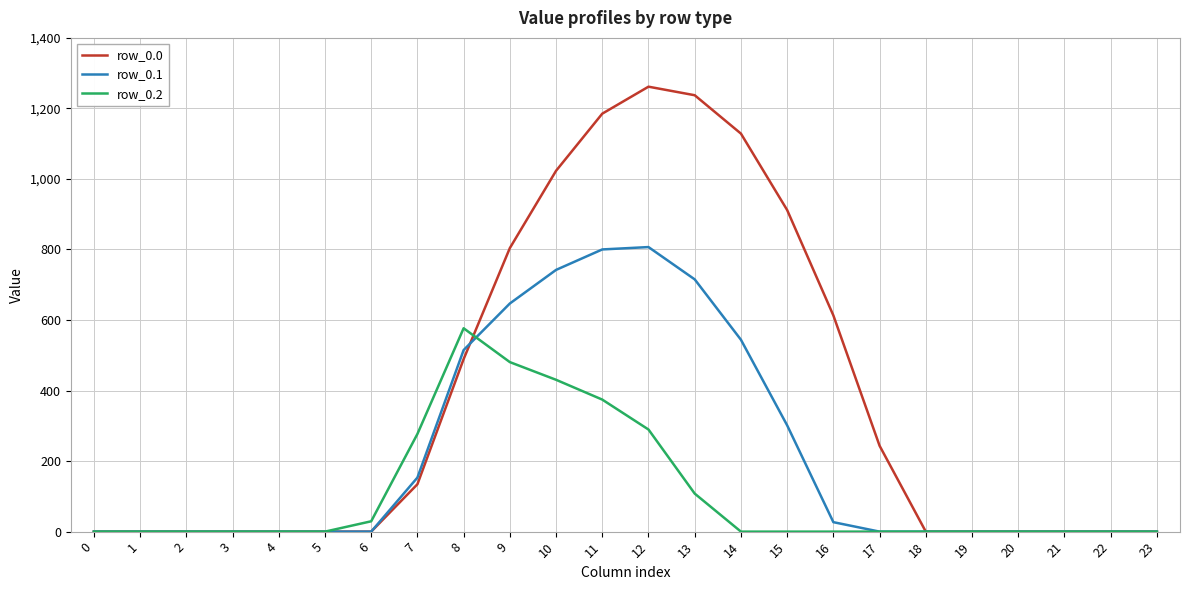

What is the total value across all series at 8?

1580.7